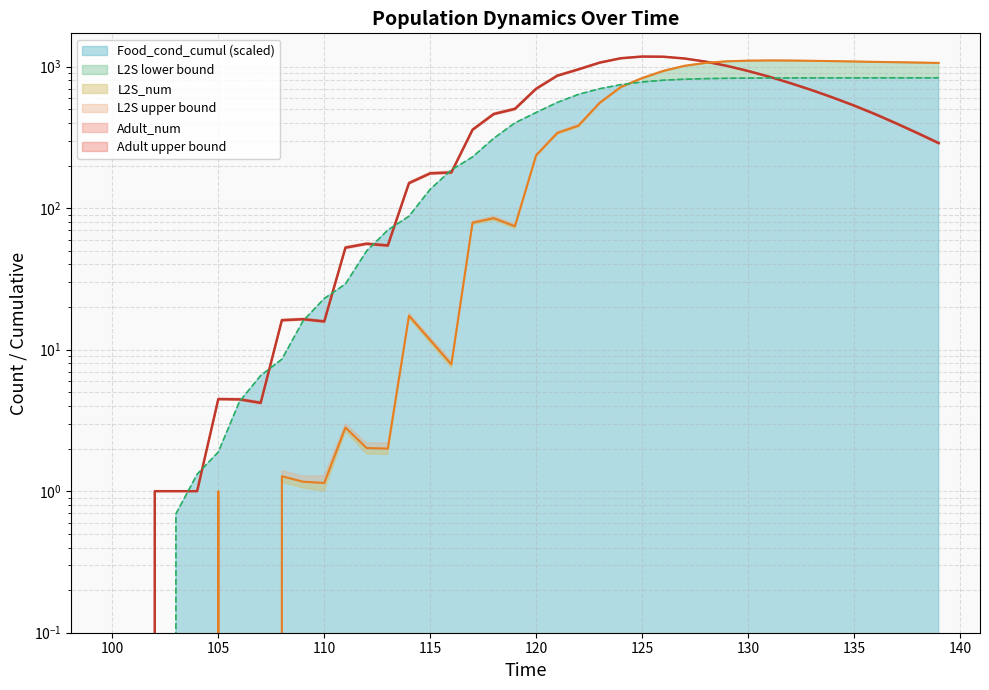

List the labels in order of L2S_num value, smallest first.

100, 101, 102, 103, 104, 106, 107, 105, 110, 109, 108, 113, 112, 111, 116, 115, 114, 119, 117, 118, 120, 121, 122, 123, 124, 125, 126, 127, 139, 128, 138, 137, 136, 135, 129, 134, 133, 130, 132, 131